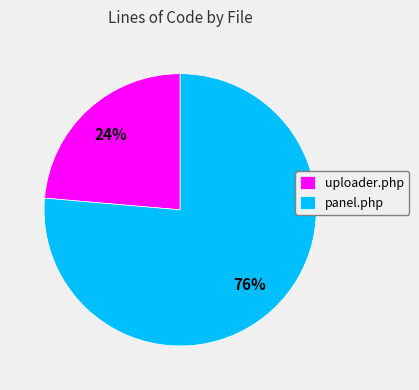

What is the ratio of the value at panel.php to the value at uploader.php?

3.2